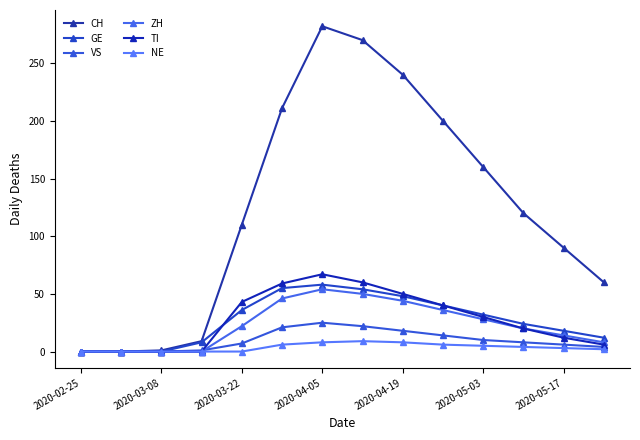

Which series has the largest total across all categories?

CH